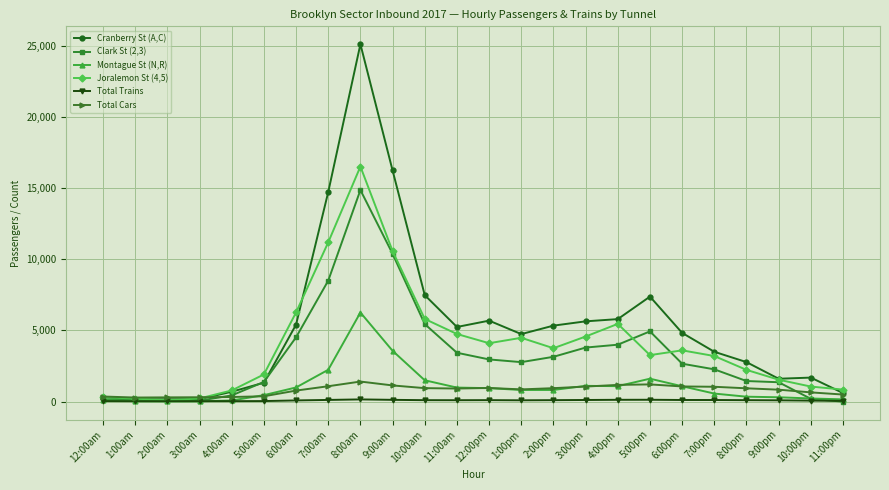

What is the highest value of the Joralemon St (4,5) series?

16507